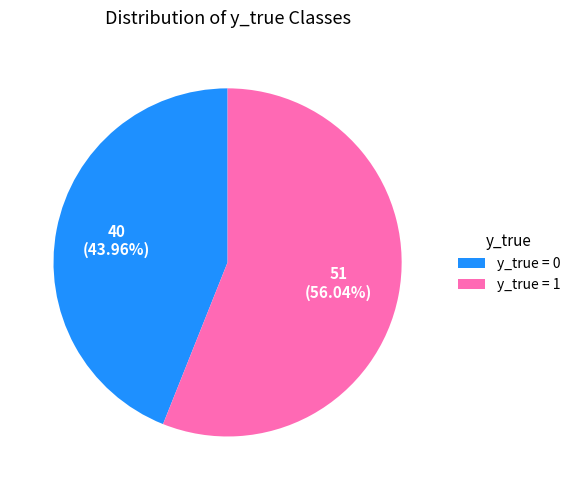

How many segments does this pie chart have?

2